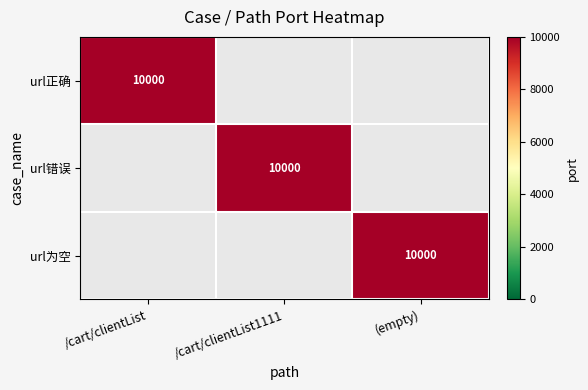

How many categories are shown in the chart?

3